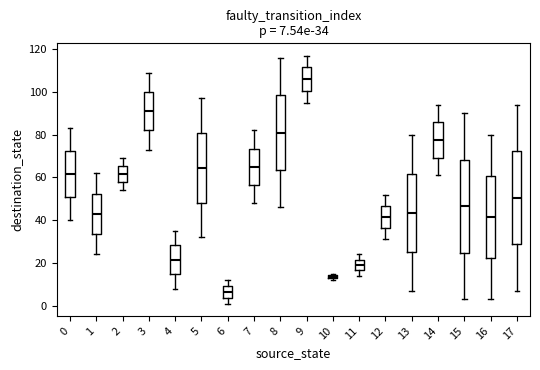

Which box has the lowest median line?

6